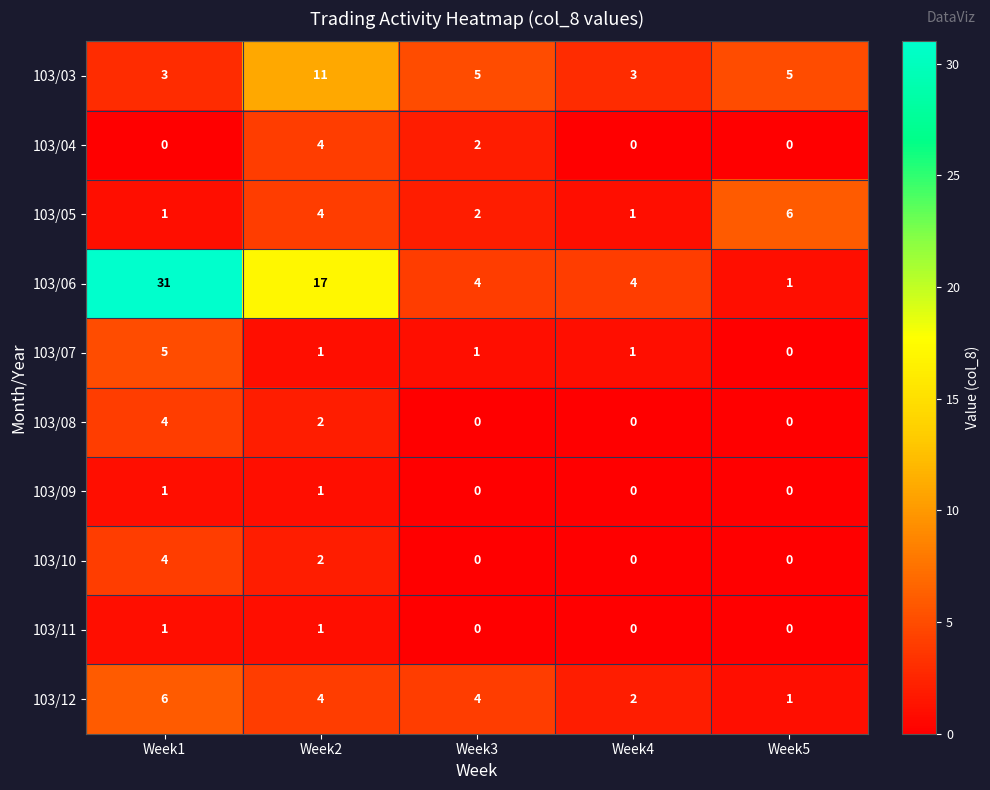

True or false: 103/12 has a value of 2 at Week2.

False